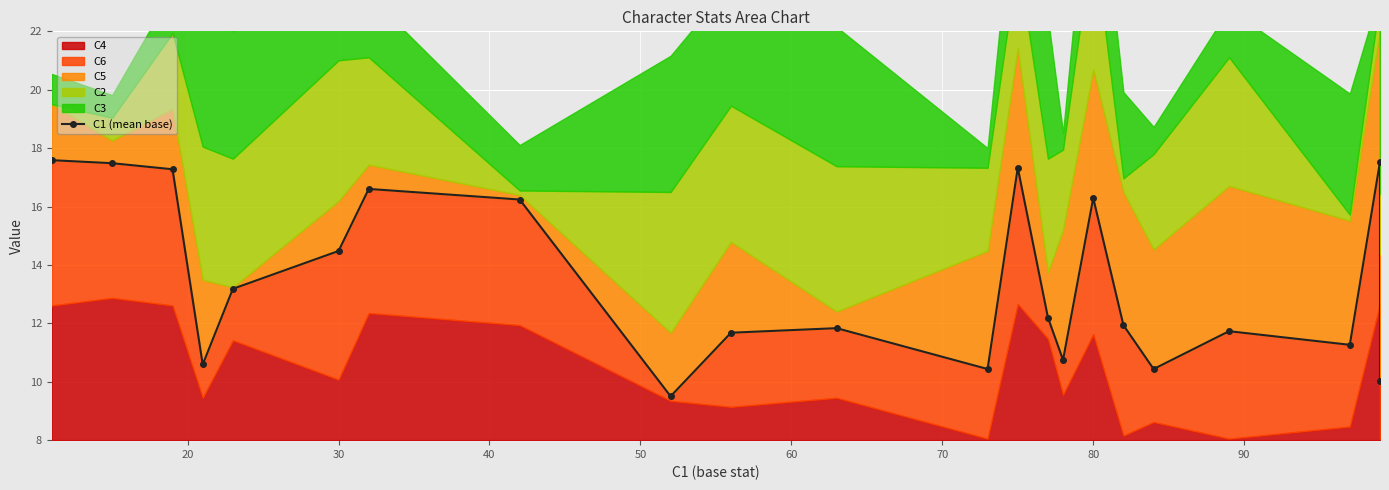

True or false: there are more than 0 points higher than both neighbors.

True